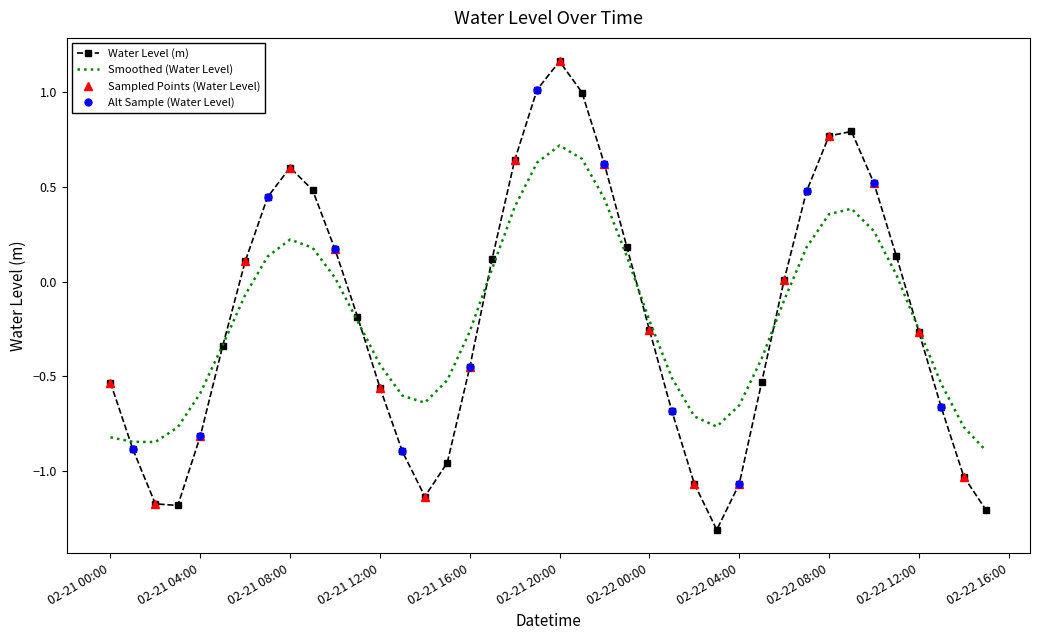

Where is the data nearest to the value 0?

2024-02-22 06:00:00